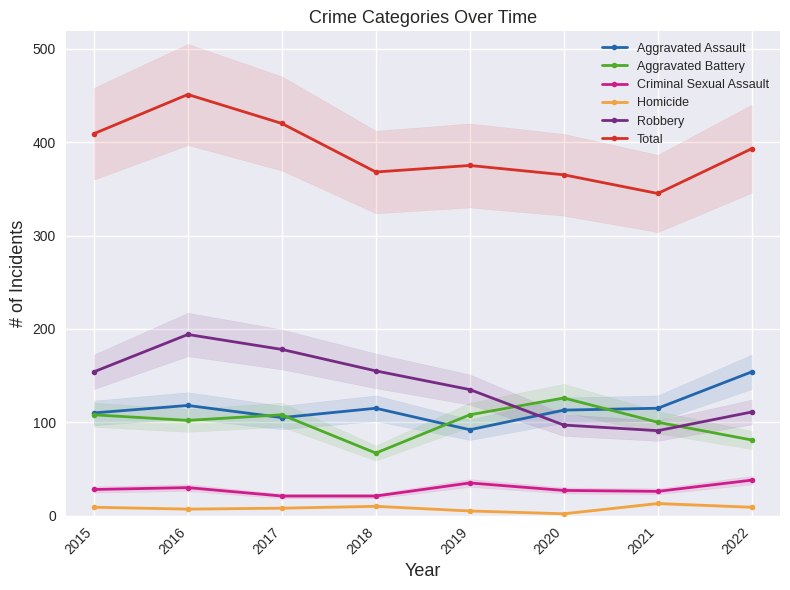

True or false: Total and Homicide cross at least once.

False